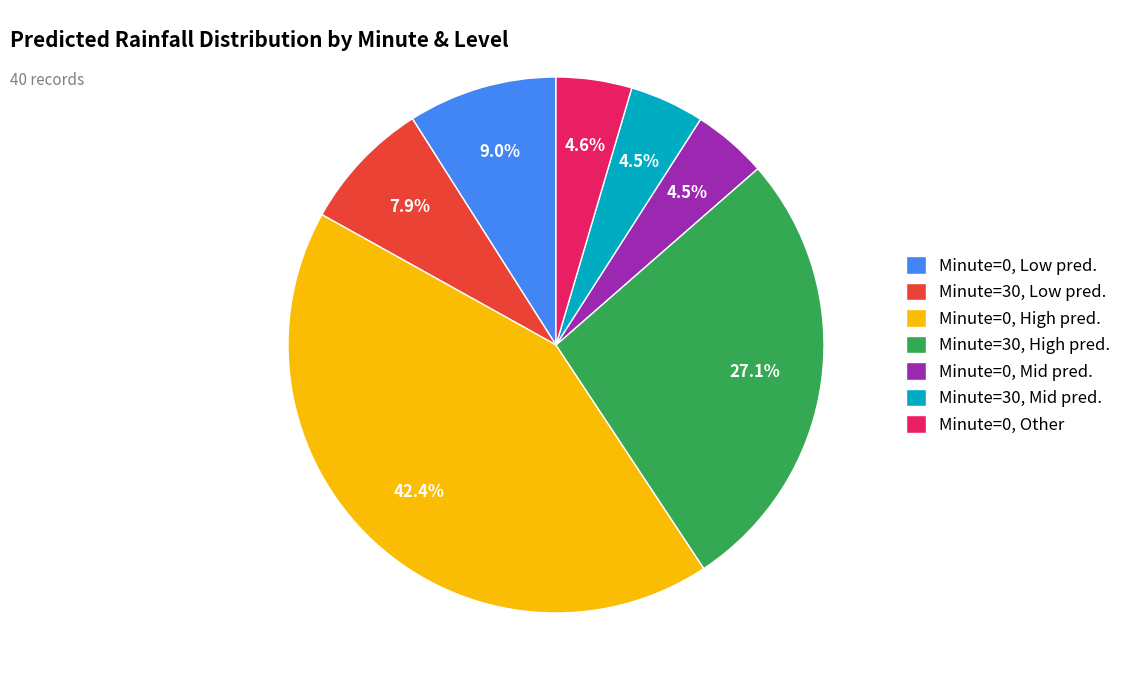

Is there any slice that represents more than half of the pie?

No